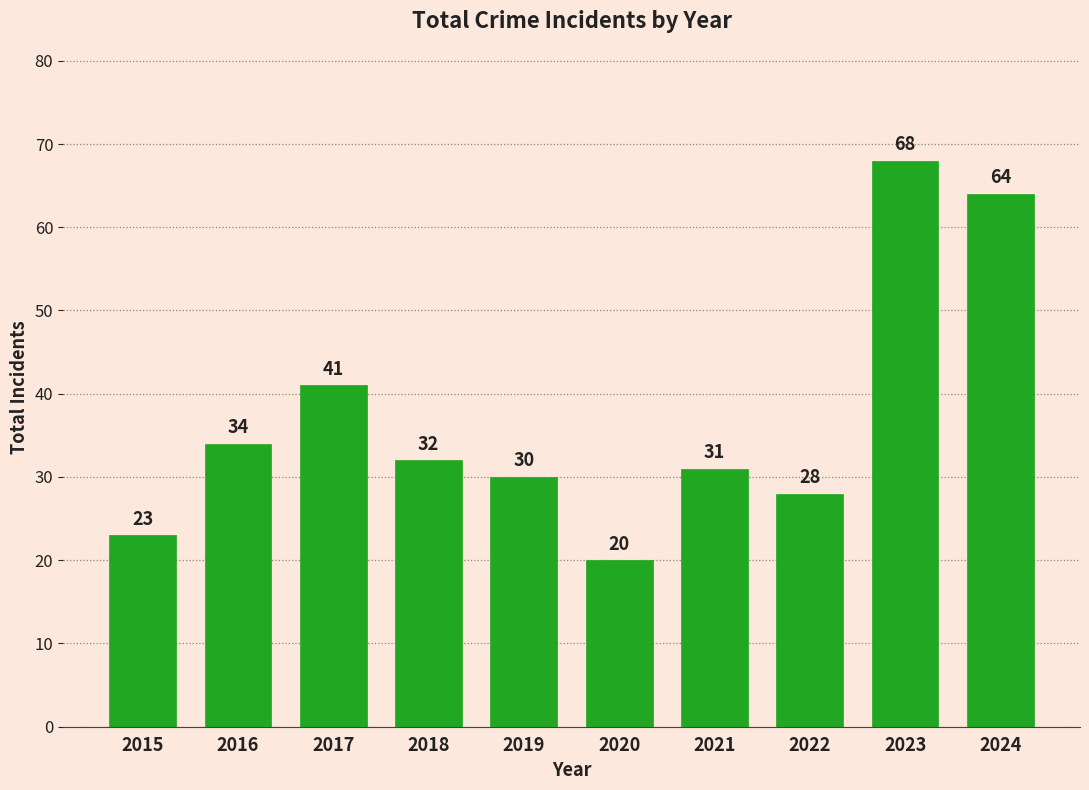

Reading right to left, extract all data points from this chart.

2024=64	2023=68	2022=28	2021=31	2020=20	2019=30	2018=32	2017=41	2016=34	2015=23